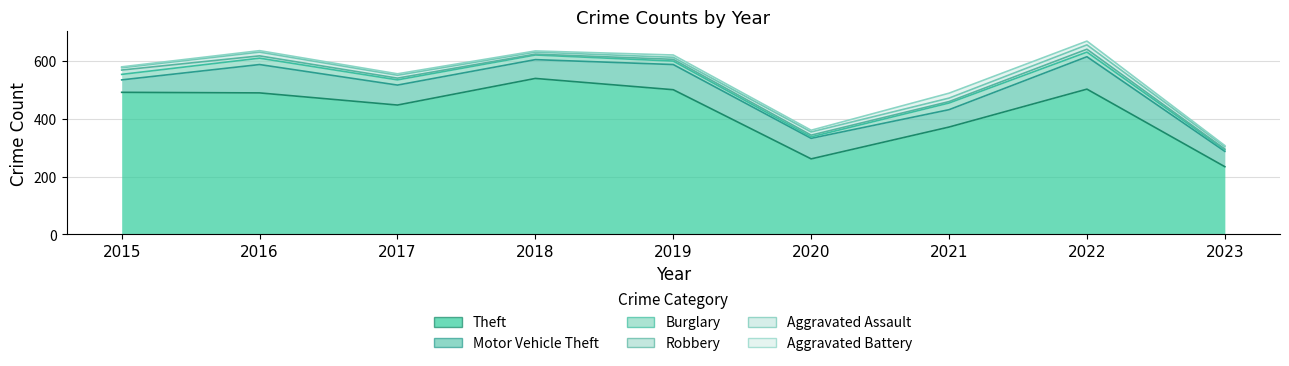

Where is the first local minimum for Burglary?

2020